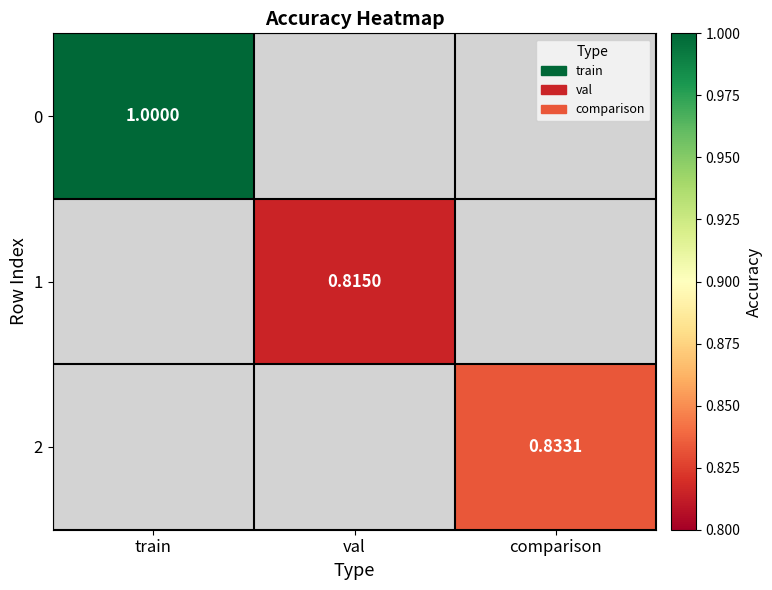

Is the value of 0 at train greater than the value of 1 at val?

Yes